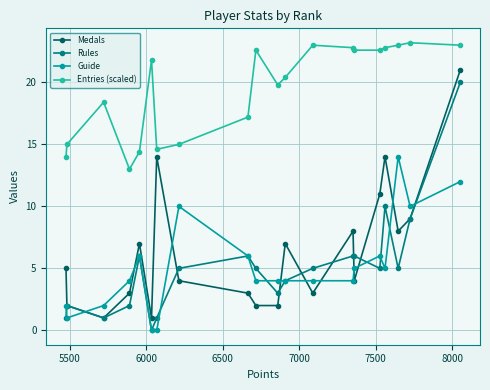

True or false: Rules and Entries (scaled) intersect in this chart.

False